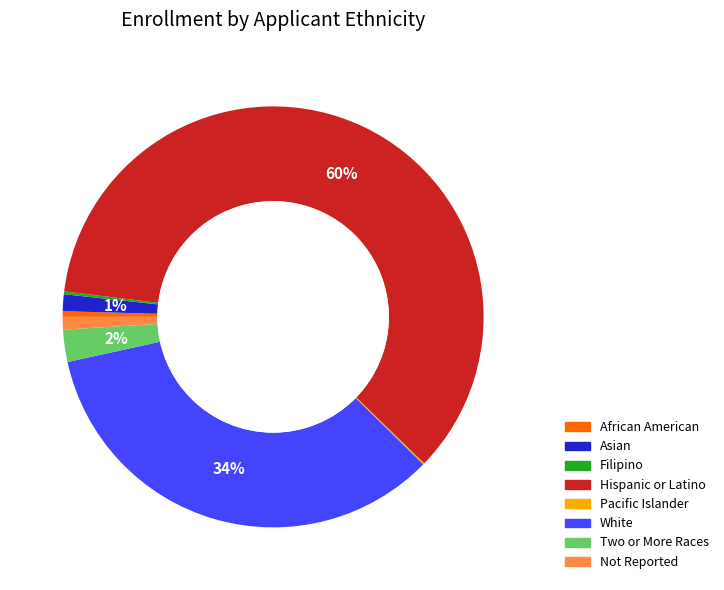

Do Not Reported and Asian together represent more than half of the pie?

No